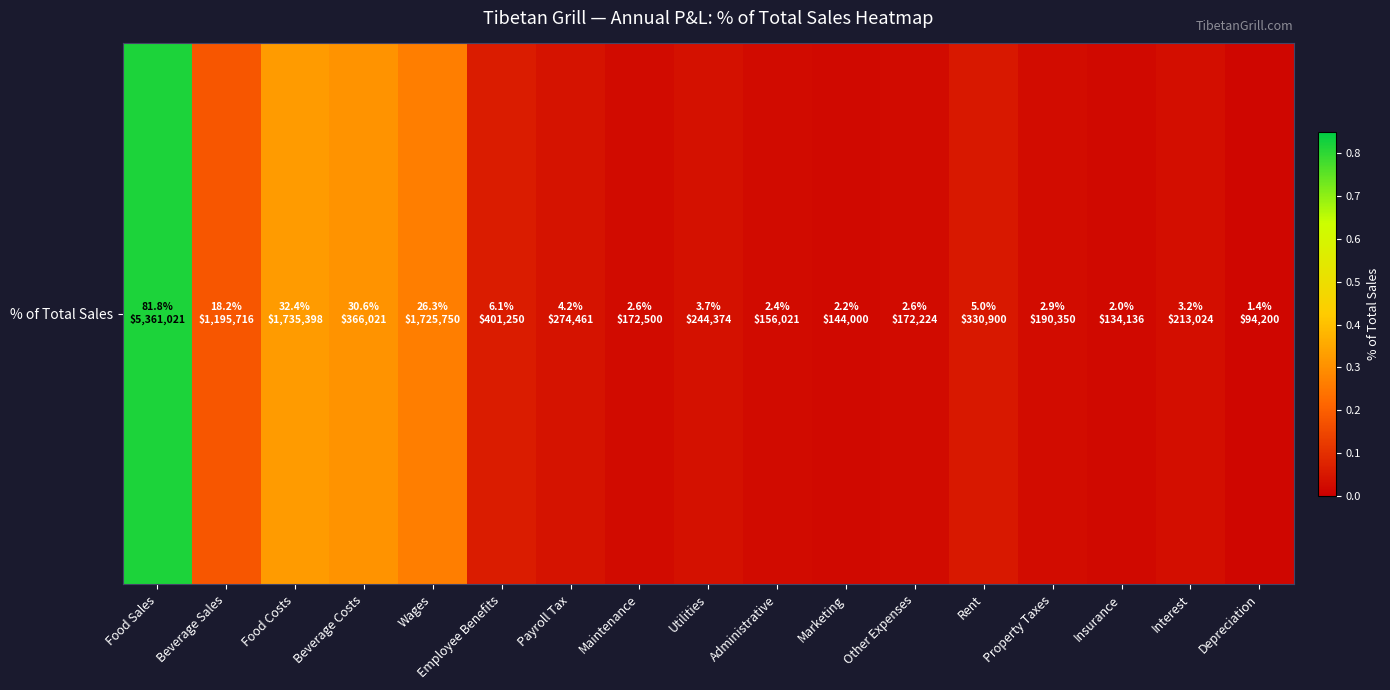

What is the change in value from Beverage Sales to Interest?

-0.1